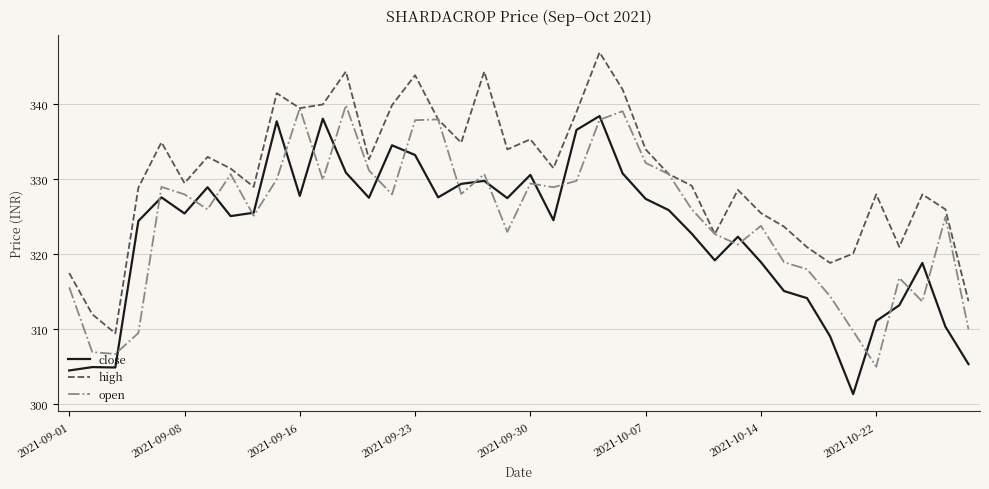

Which series has the largest total across all categories?

high